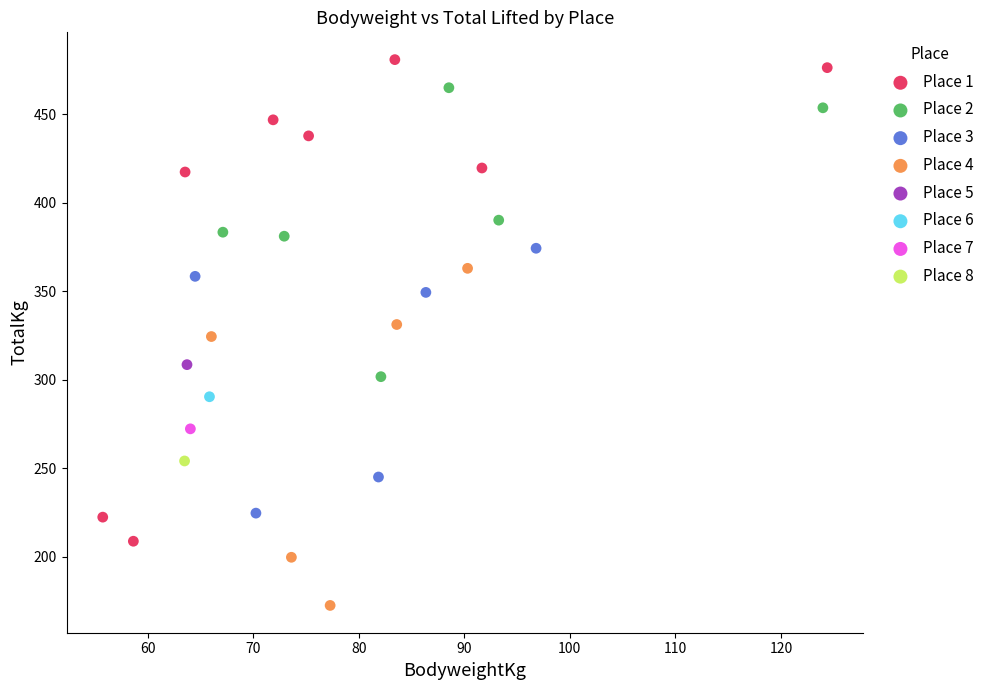

Which series contains the lowest Y value?

Place 4